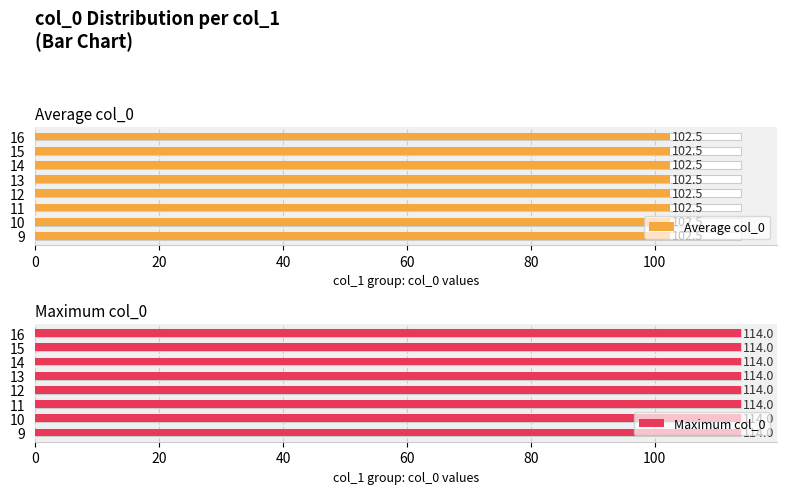

At which category is the sum across all series the highest?

16